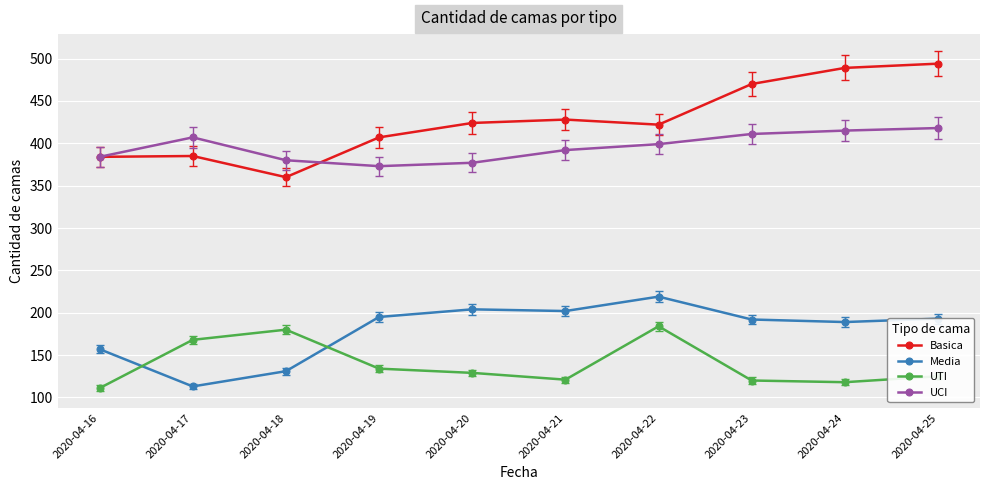

What is the maximum value shown in the chart?

494